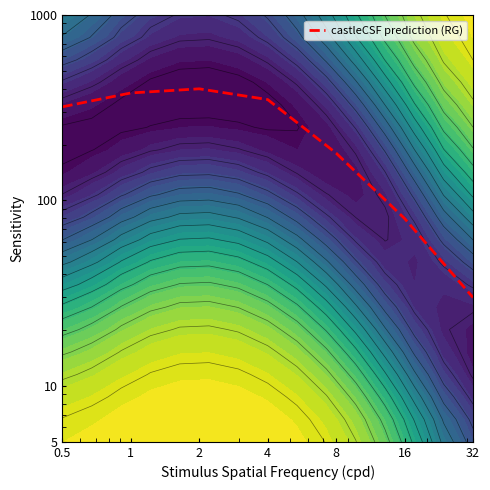

What value does the data have at 4, to the nearest 5?

350